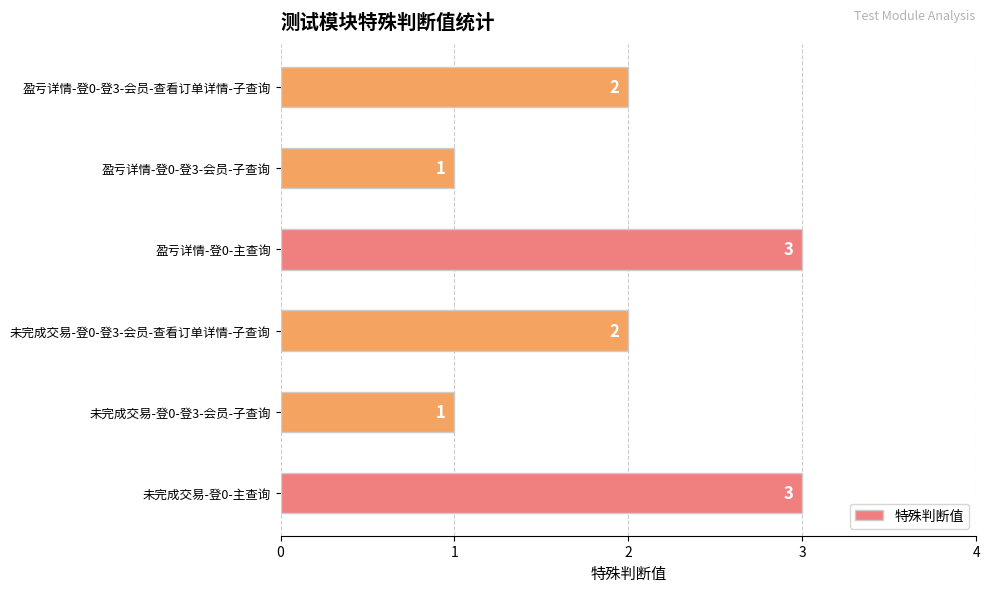

How many bars are there in total?

6